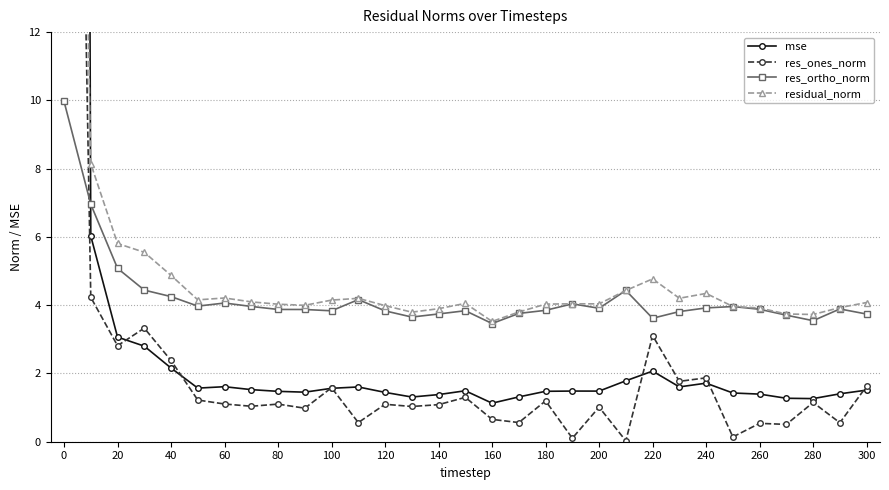

True or false: res_ortho_norm has more than 0 interior local peaks.

True